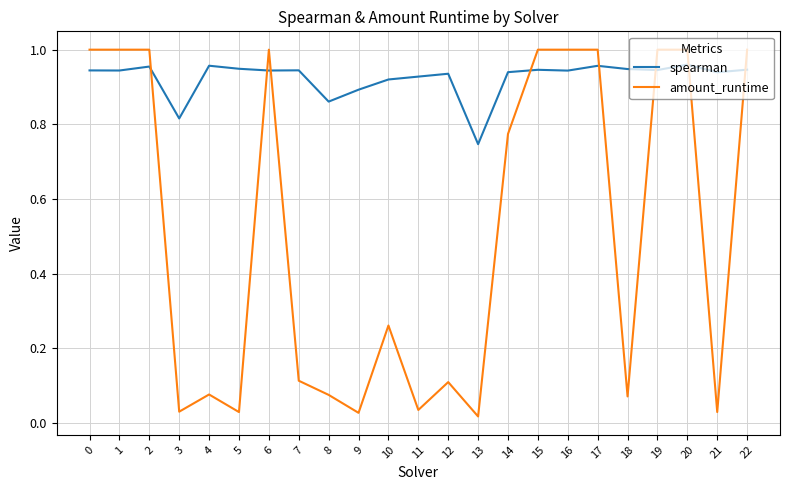

True or false: amount_runtime and spearman cross at least once.

True